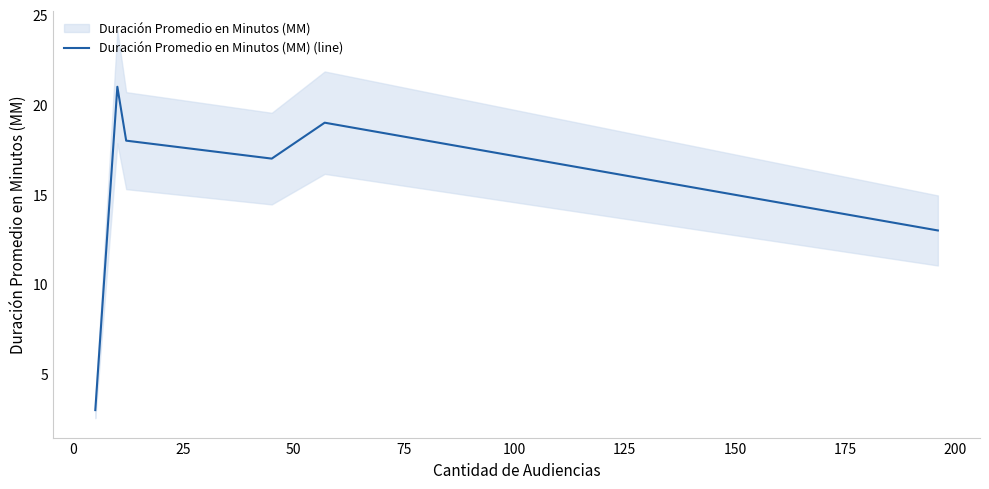

Is this an area chart (filled region under the line)?

No